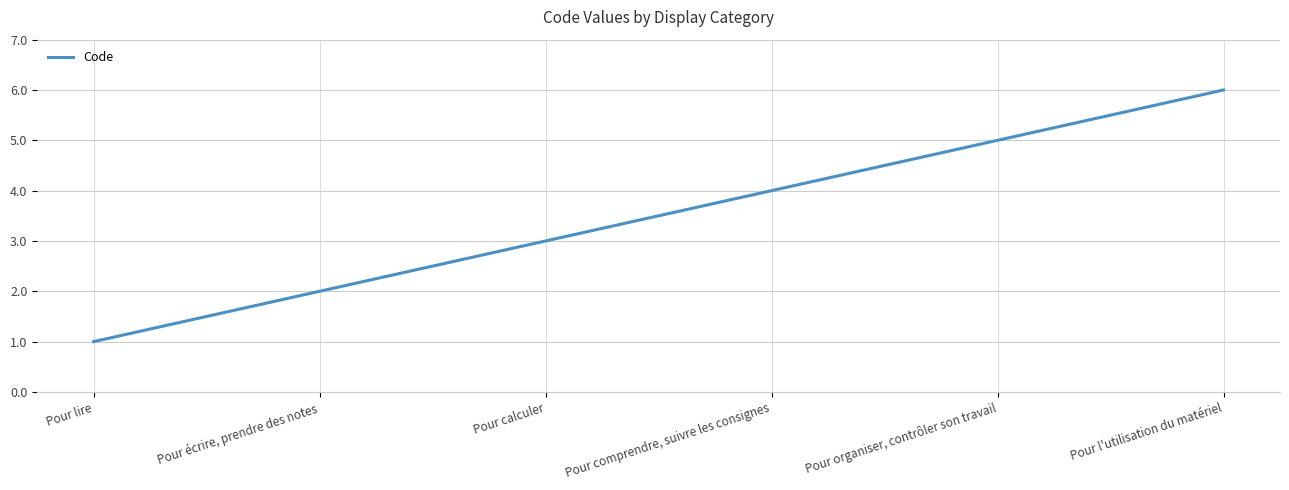

True or false: the data has more than 0 interior local peaks.

False